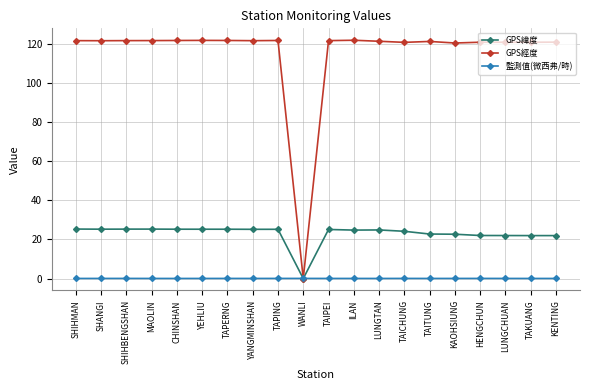

What is the label of the 9th point from the left?

TAPING